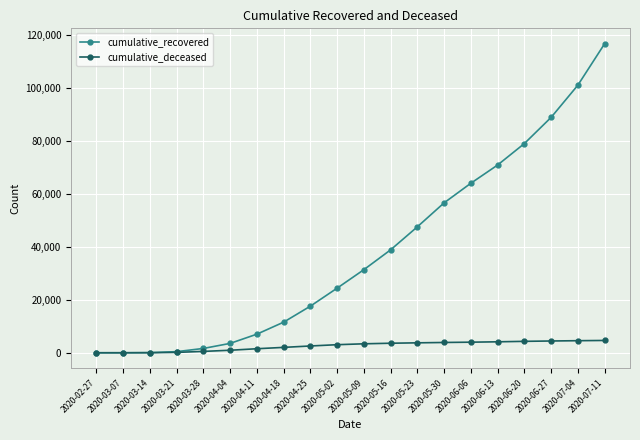

What is the difference between the second highest and second lowest values in the cumulative_recovered series?

100986